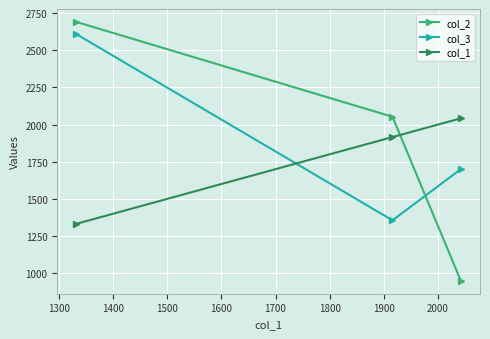

How many lines are shown in the chart?

3